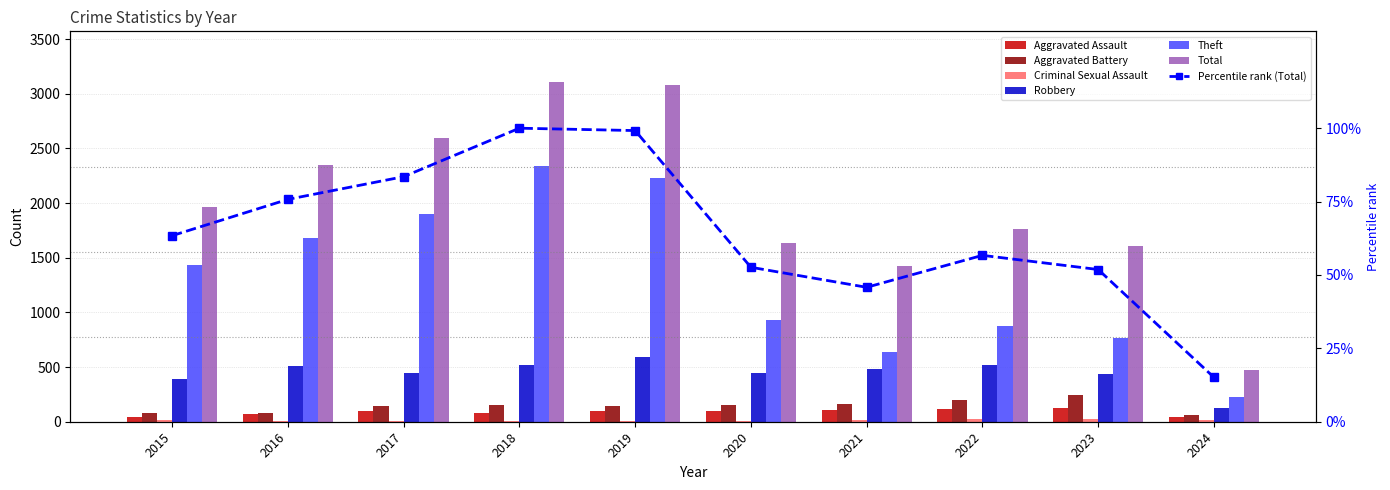

How many values in the Aggravated Battery series are below 150?

5